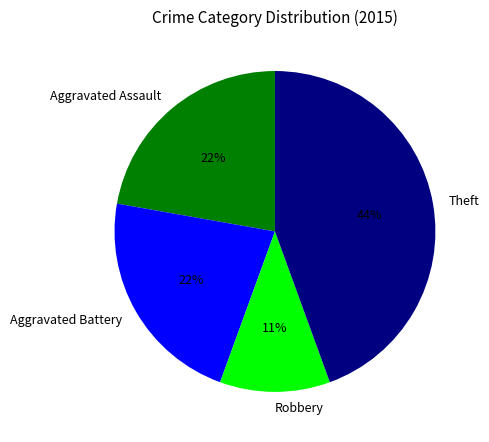

Approximately how many times larger is the value at Aggravated Battery compared to Aggravated Assault?

1.0